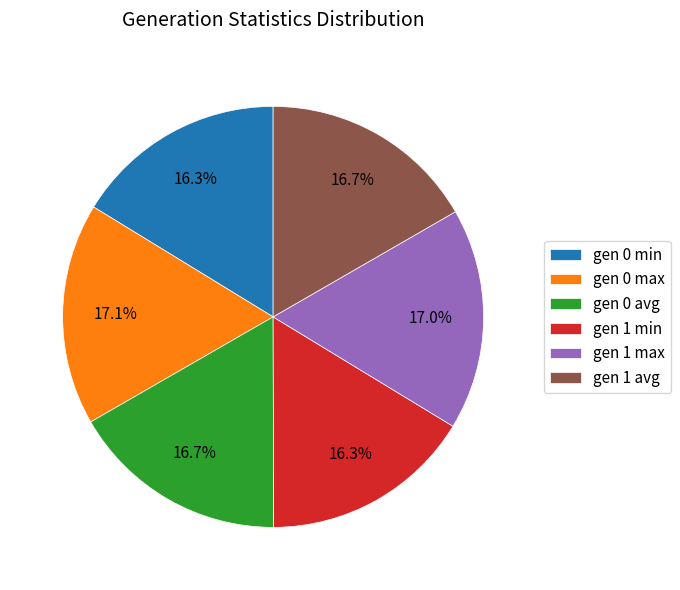

Approximately how many times larger is the value at gen 0 avg compared to gen 1 min?

1.0